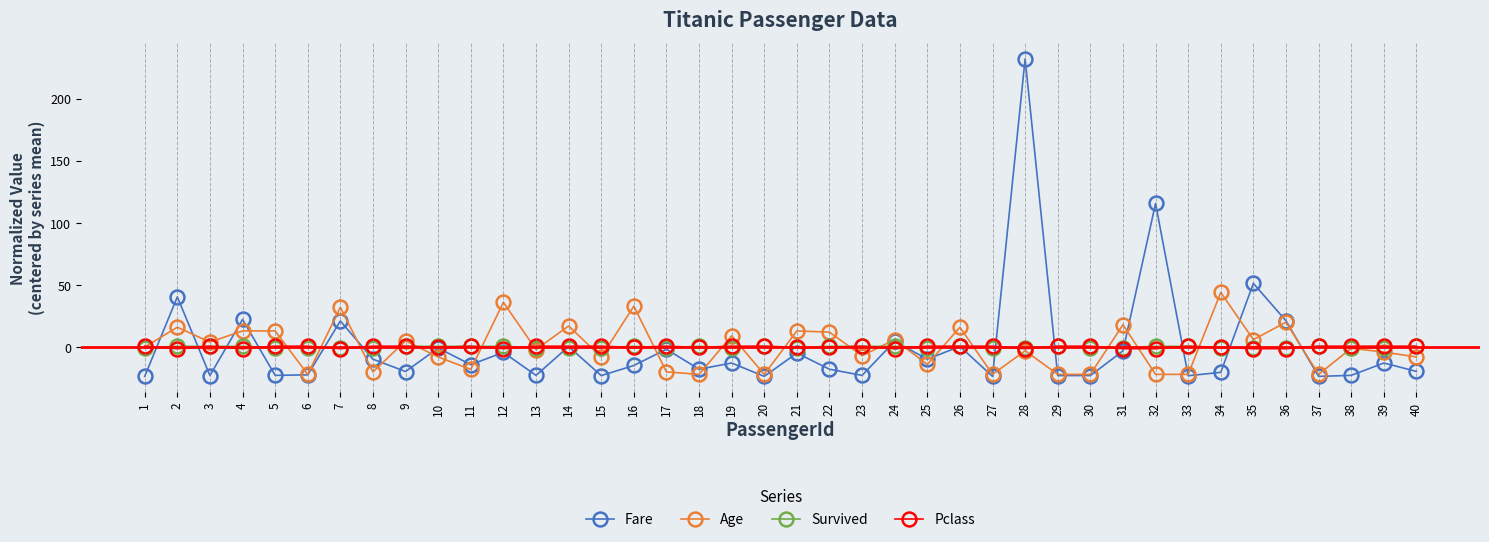

Which series ends up on top after the final intersection of Fare and Age?

Age